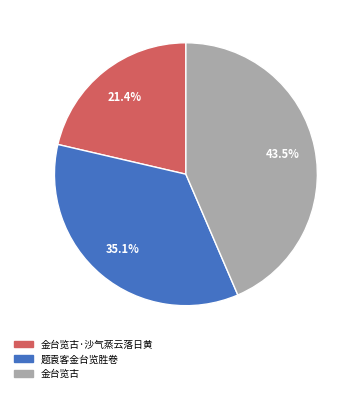

Which slice is the largest?

金台览古